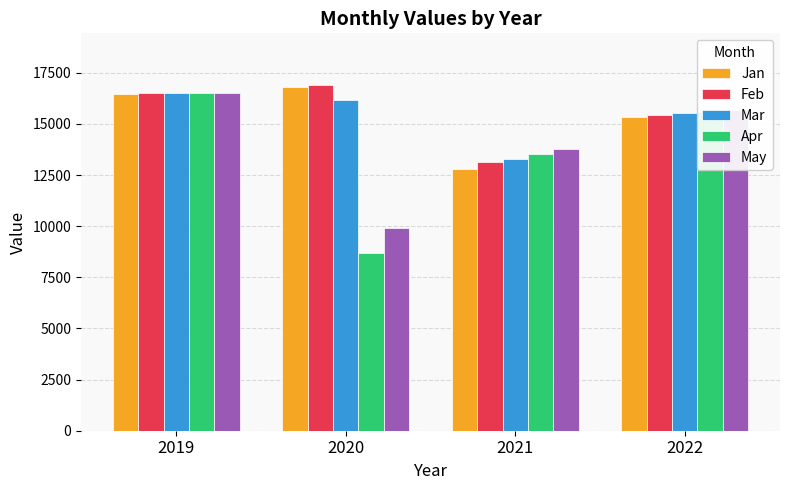

Which category has the highest value in the May series?

2019